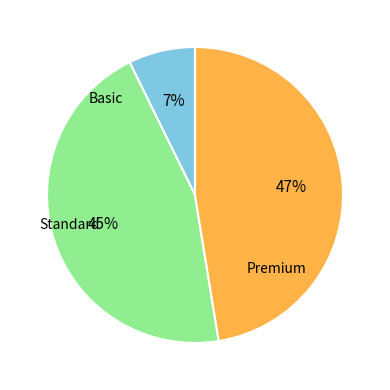

To the nearest percent, what is the difference between the largest and smallest slice percentages?

40%